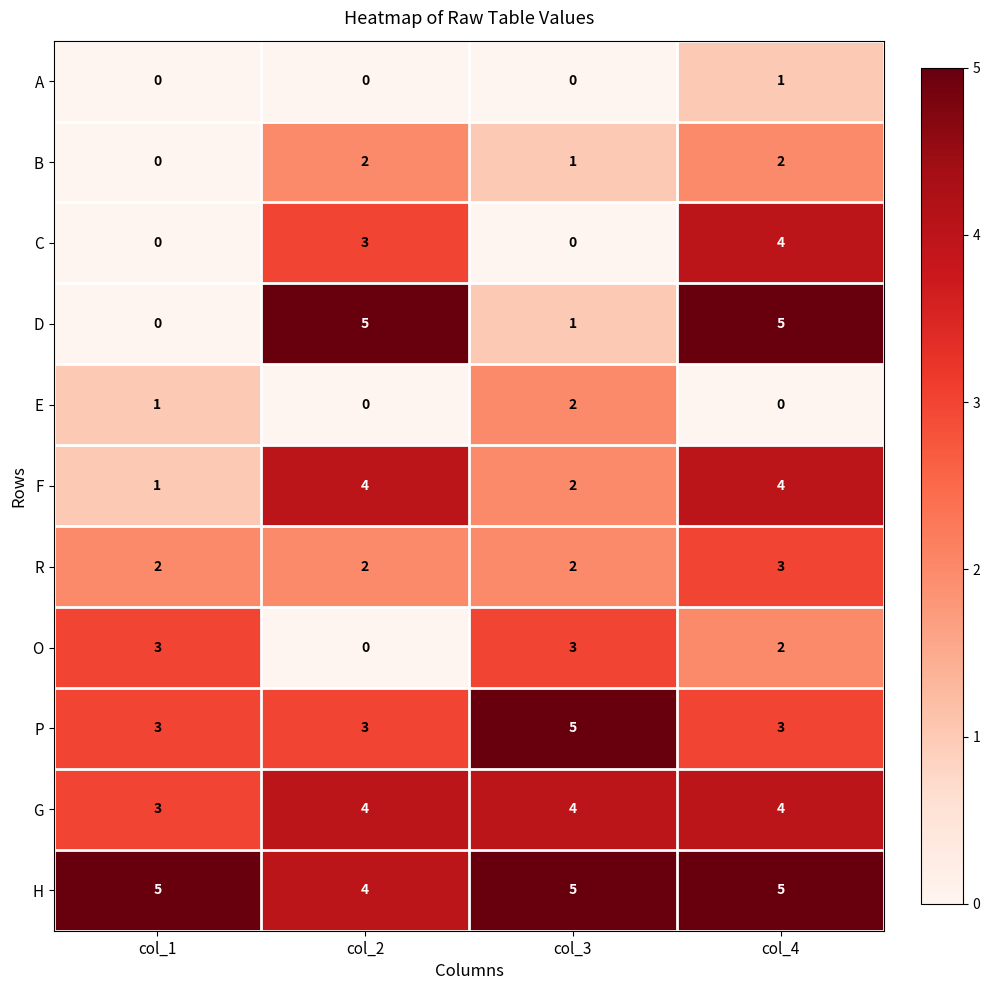

Count the number of data series in this chart.

11